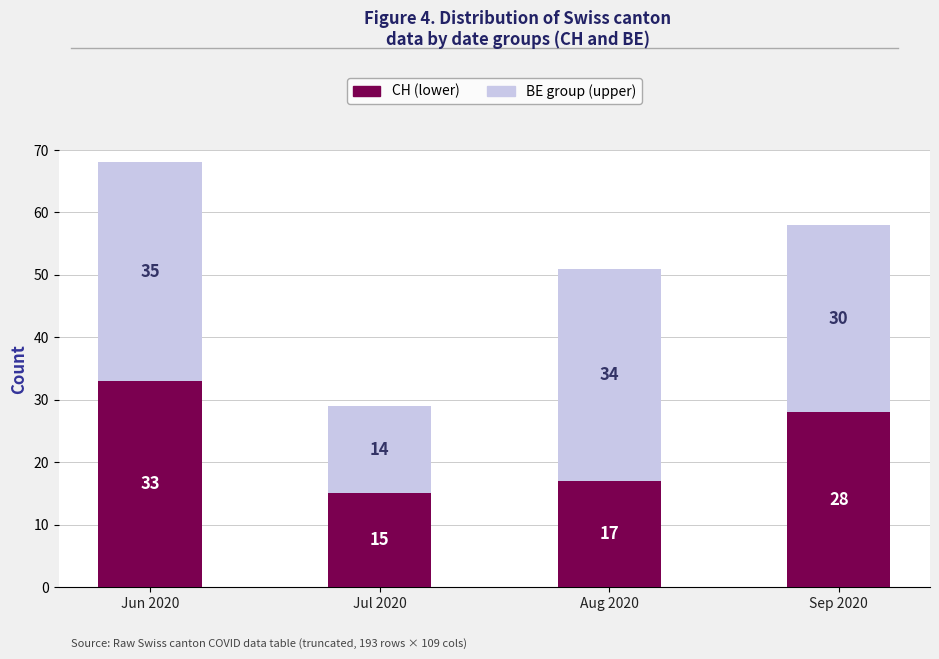

The CH (lower) series shows 27 at Aug 2020. True or false?

False